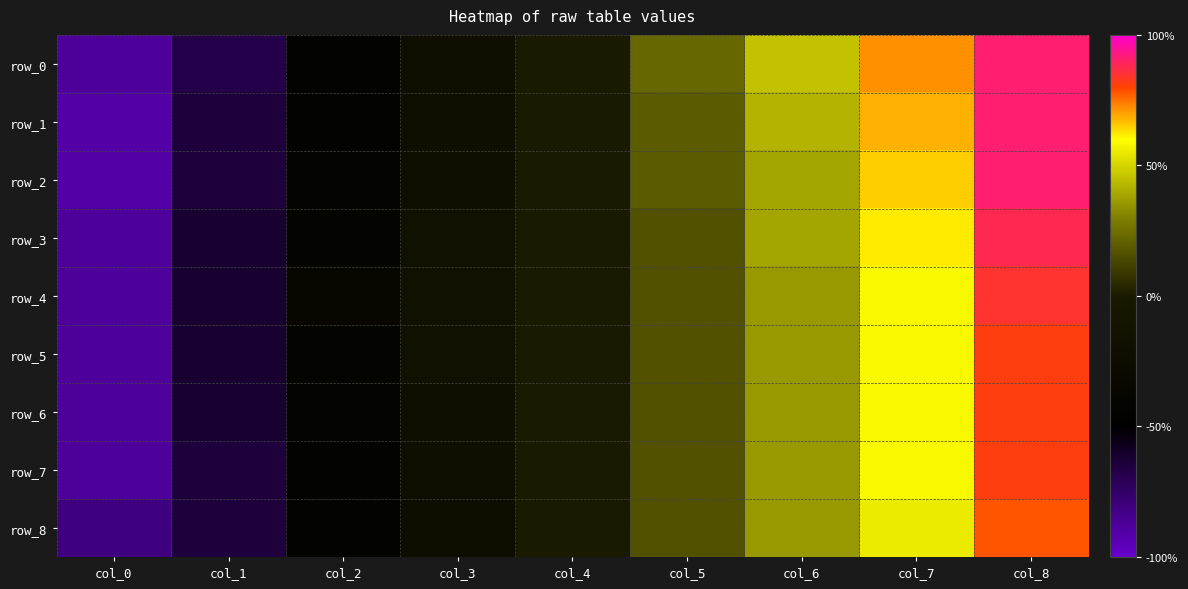

Is the value of row_5 at col_0 greater than the value of row_3 at col_2?

No